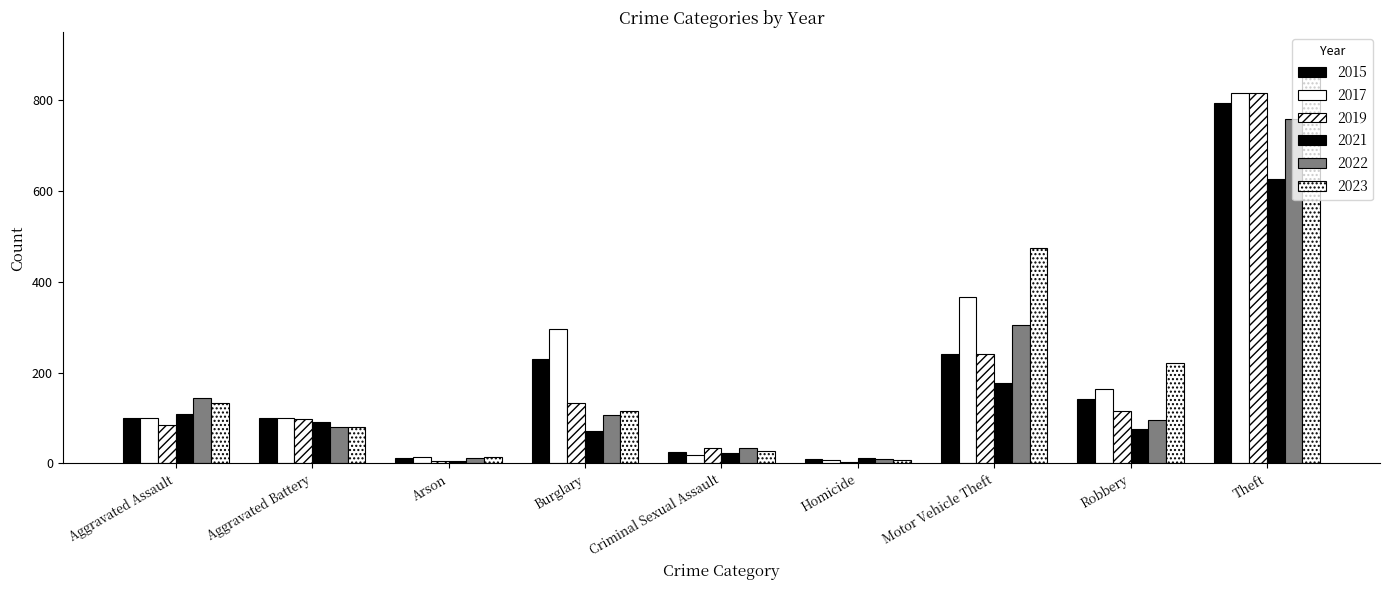

Is it true that 2021 equals 12 at Homicide?

True